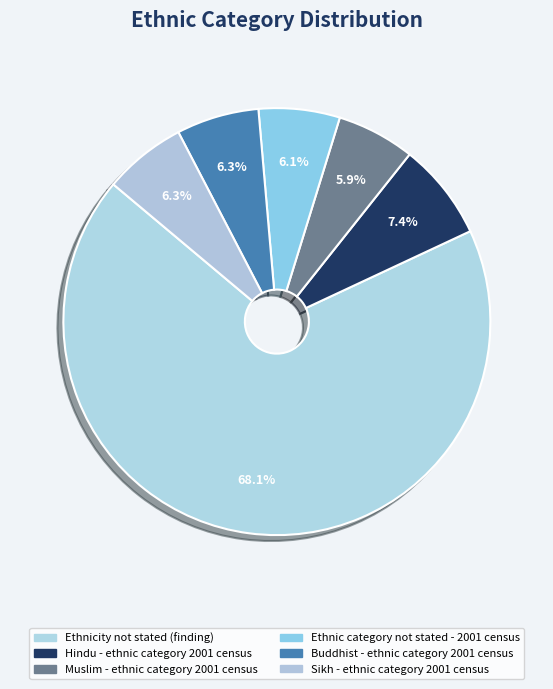

To the nearest percent, what is the average slice percentage?

17%